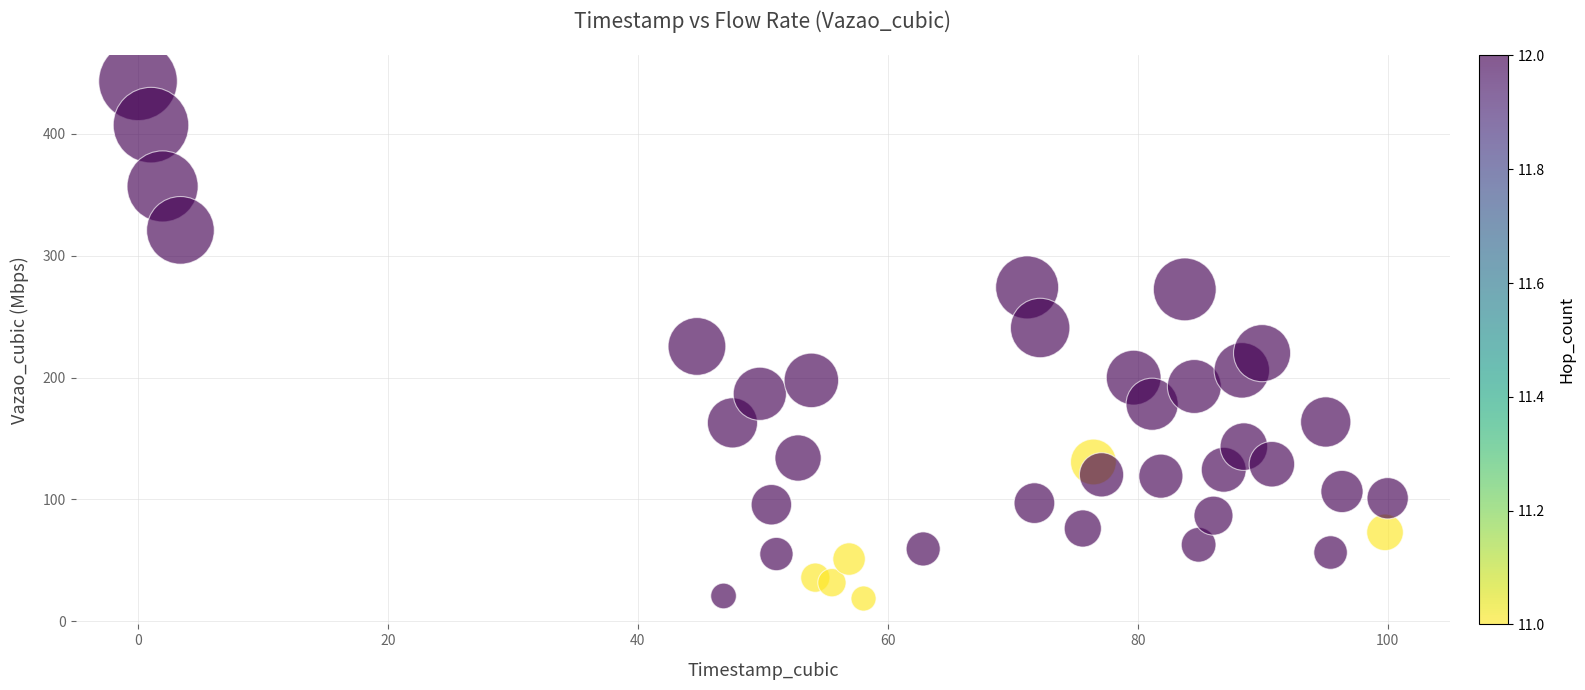

What is the range of Y values (max minus min)?

424.4